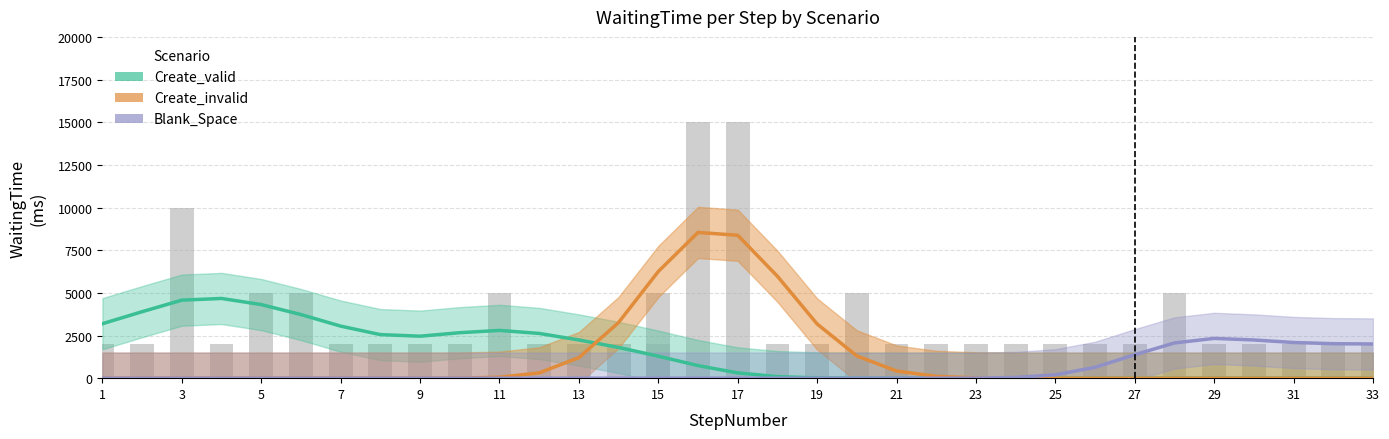

What are all the series names shown in the legend?

Create_valid, Create_invalid, Blank_Space